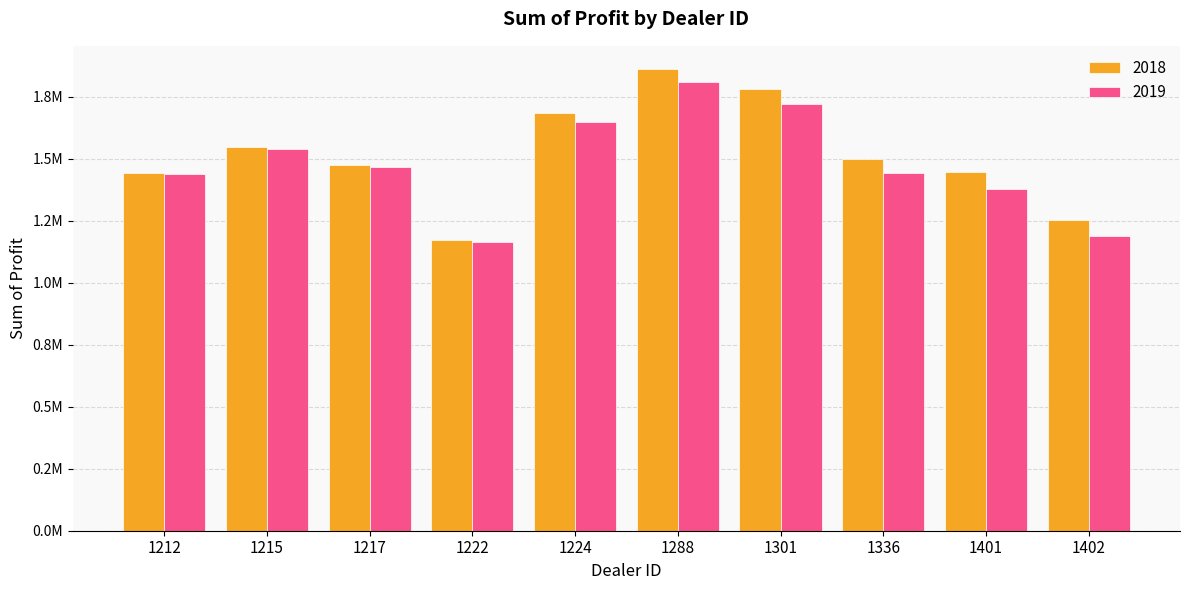

What is the difference between the maximum and second lowest values in the 2019 series?

623137.5